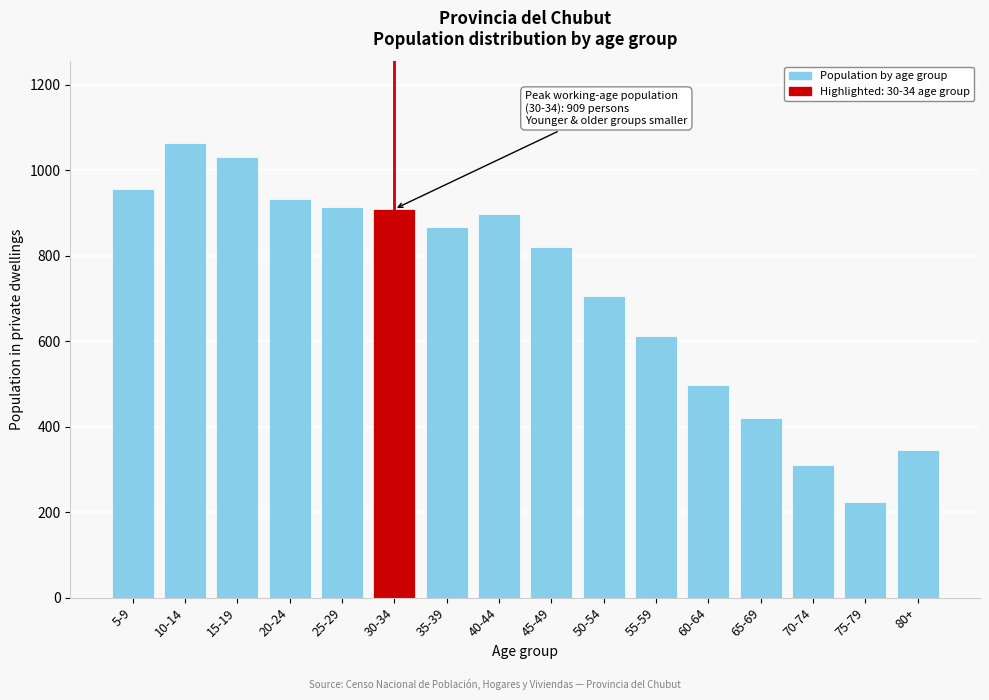

The value at 5-9 is 499. True or false?

False